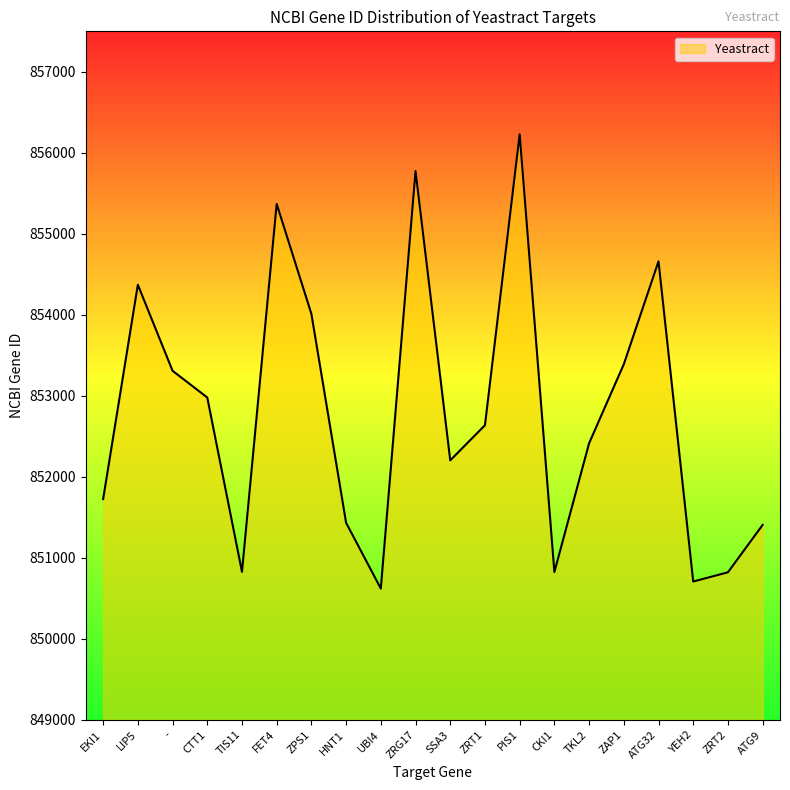

What is the minimum value shown in the chart?

850620